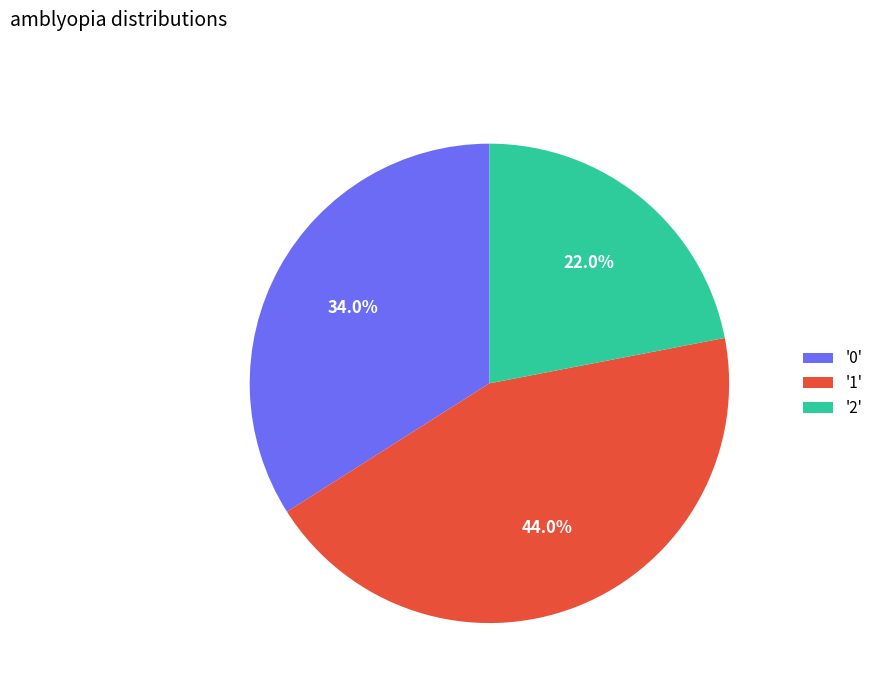

Does any single category account for the majority?

No